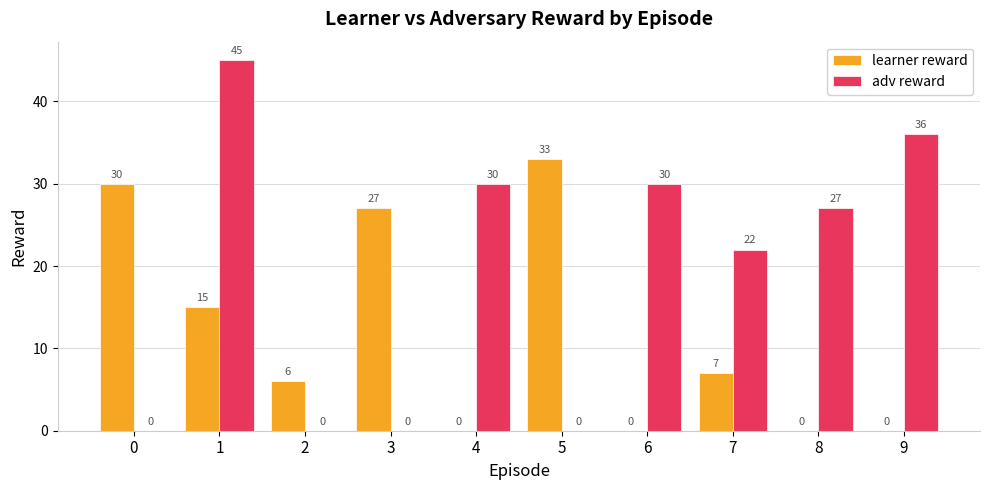

What is the spread (max minus min) of values at 8?

27